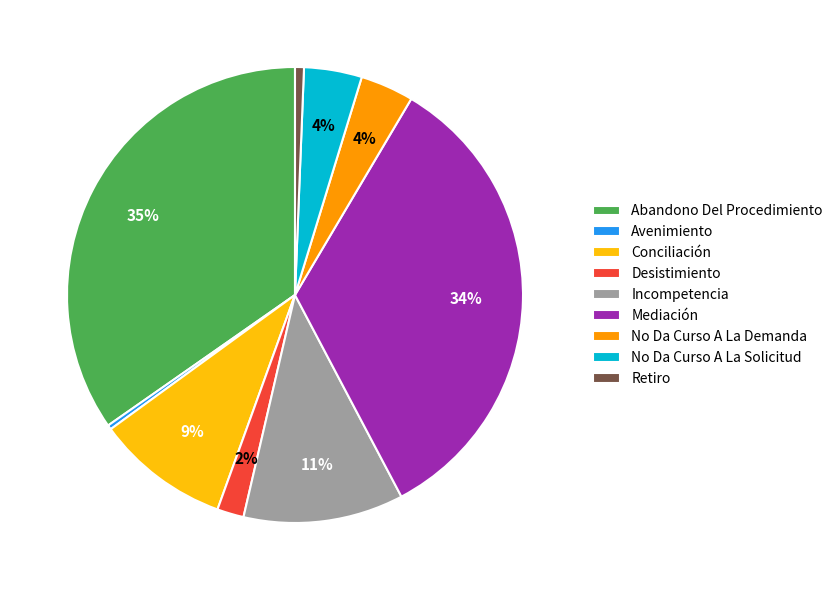

Does Mediación account for over 50% of the chart?

No